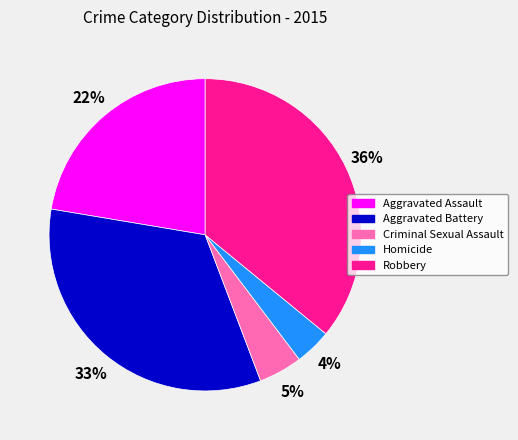

To the nearest percent, what is the average slice percentage?

20%